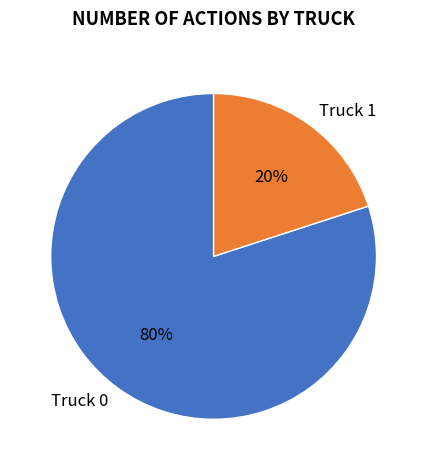

What percentage is the Truck 0 slice, to the nearest percent?

80%